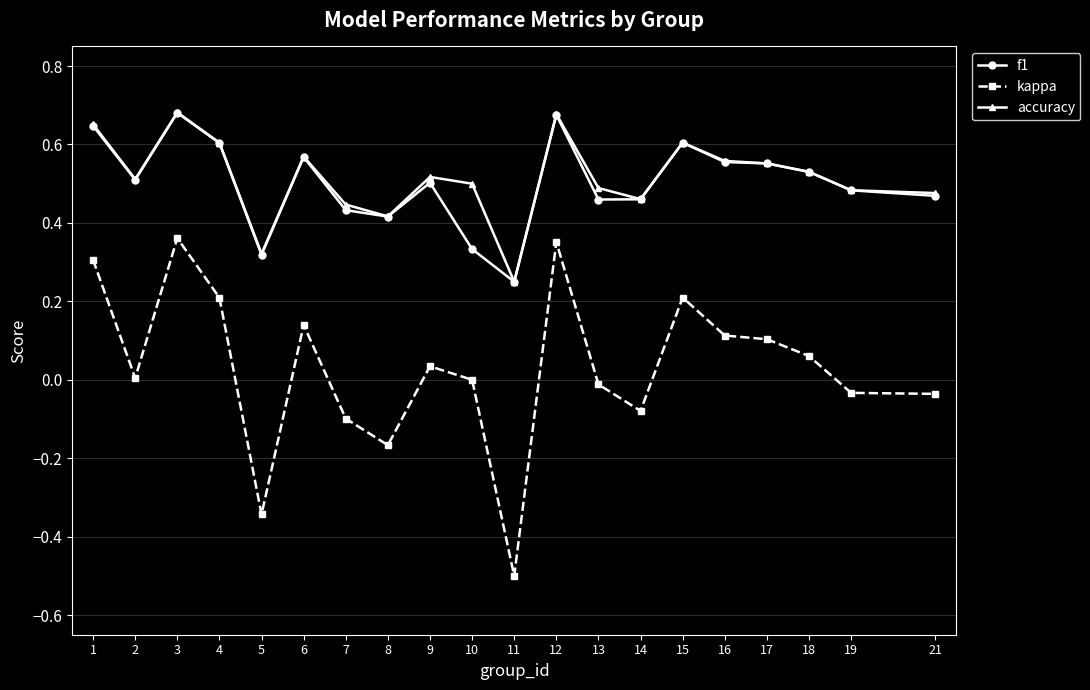

Which series has the largest range (max minus min)?

kappa